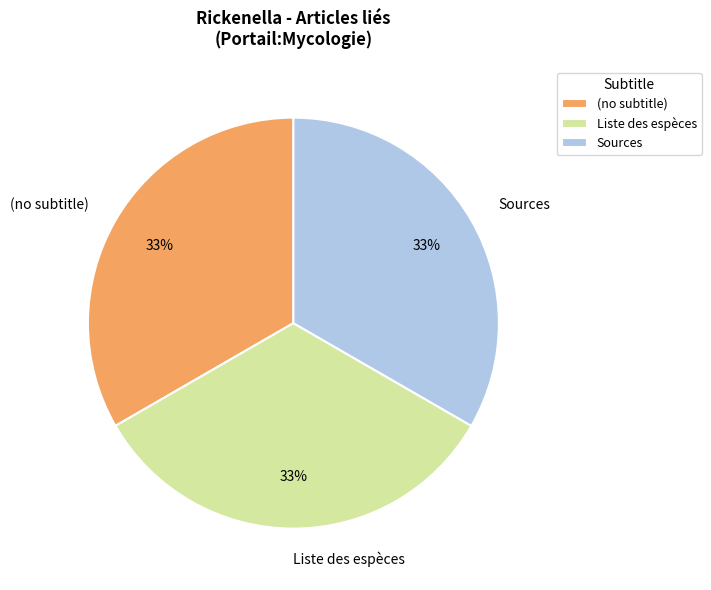

Count the number of slices in the pie.

3